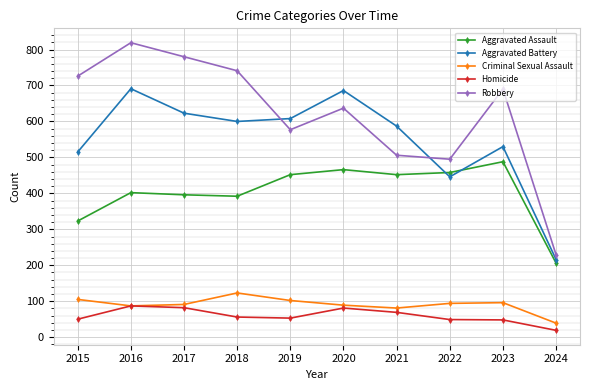

What is the average value of the Aggravated Battery series?

550